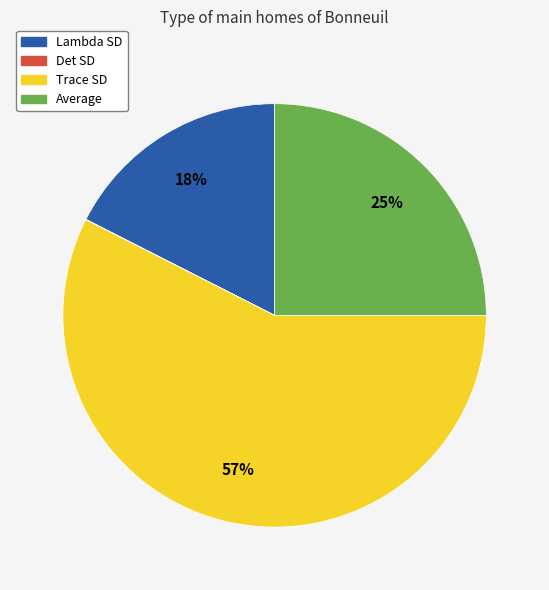

What percentage is the Average slice, to the nearest percent?

25%